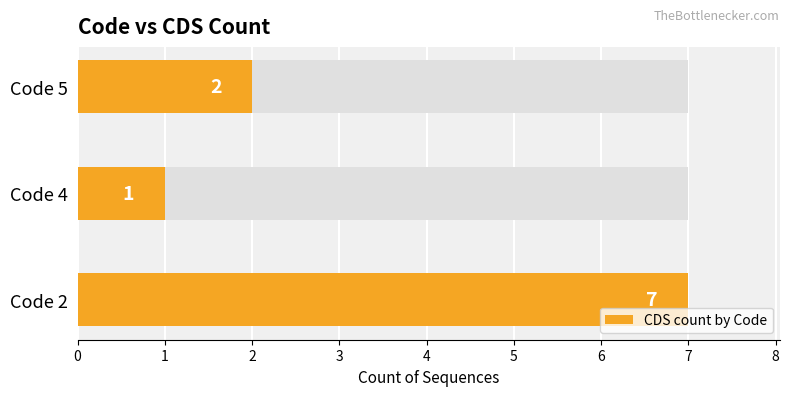

What is the approximate value at Code 4?

1